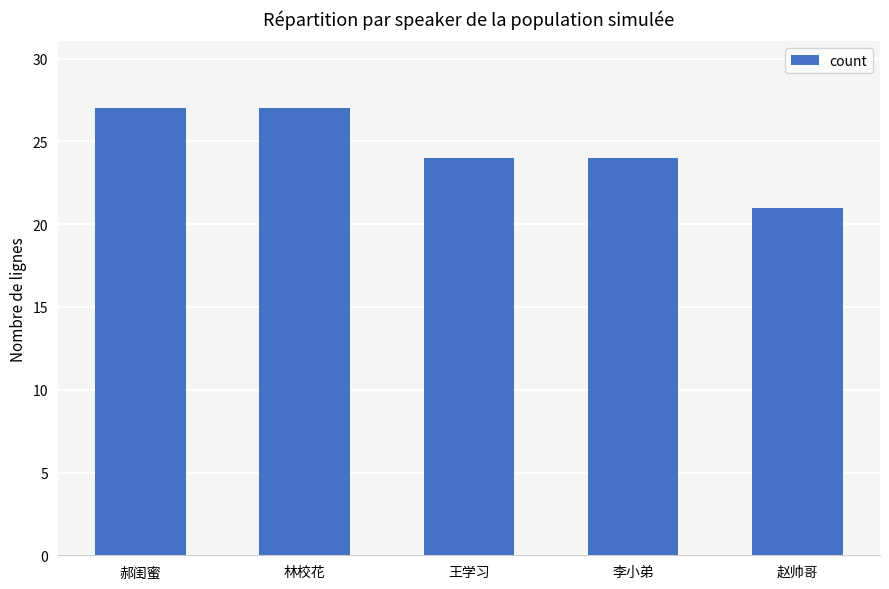

Between 王学习 and 郝闺蜜, which is larger?

郝闺蜜